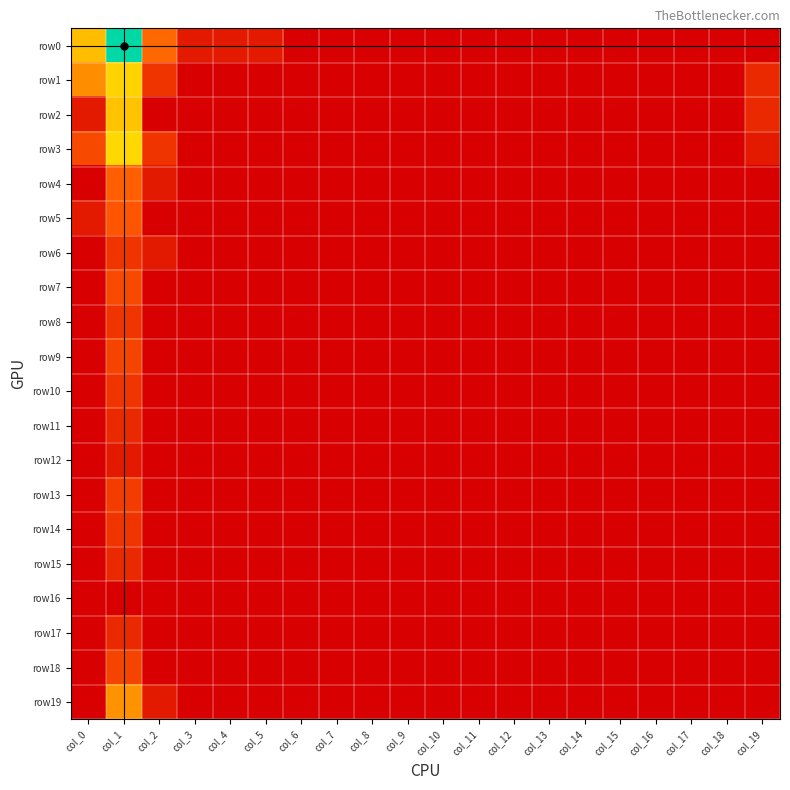

Reading right to left, list all the values displayed in this chart.

row0: col_19=0.0	col_18=0.0	col_17=0.0	col_16=0.0	col_15=0.0	col_14=0.0	col_13=0.0	col_12=0.0	col_11=0.0	col_10=0.0	col_9=0.0	col_8=0.0	col_7=0.0	col_6=0.0	col_5=0.7	col_4=0.7	col_3=0.7	col_2=2.6	col_1=7.1	col_0=4.2
row1: col_19=1.1	col_18=0.0	col_17=0.0	col_16=0.0	col_15=0.0	col_14=0.0	col_13=0.0	col_12=0.0	col_11=0.0	col_10=0.0	col_9=0.0	col_8=0.0	col_7=0.0	col_6=0.0	col_5=0.0	col_4=0.0	col_3=0.0	col_2=1.4	col_1=4.6	col_0=3.3
row2: col_19=1.1	col_18=0.0	col_17=0.0	col_16=0.0	col_15=0.0	col_14=0.0	col_13=0.0	col_12=0.0	col_11=0.0	col_10=0.0	col_9=0.0	col_8=0.0	col_7=0.0	col_6=0.0	col_5=0.0	col_4=0.0	col_3=0.0	col_2=0.0	col_1=4.3	col_0=0.7
row3: col_19=0.7	col_18=0.0	col_17=0.0	col_16=0.0	col_15=0.0	col_14=0.0	col_13=0.0	col_12=0.0	col_11=0.0	col_10=0.0	col_9=0.0	col_8=0.0	col_7=0.0	col_6=0.0	col_5=0.0	col_4=0.0	col_3=0.0	col_2=1.4	col_1=4.7	col_0=1.9
row4: col_19=0.0	col_18=0.0	col_17=0.0	col_16=0.0	col_15=0.0	col_14=0.0	col_13=0.0	col_12=0.0	col_11=0.0	col_10=0.0	col_9=0.0	col_8=0.0	col_7=0.0	col_6=0.0	col_5=0.0	col_4=0.0	col_3=0.0	col_2=0.7	col_1=2.5	col_0=0.0
row5: col_19=0.0	col_18=0.0	col_17=0.0	col_16=0.0	col_15=0.0	col_14=0.0	col_13=0.0	col_12=0.0	col_11=0.0	col_10=0.0	col_9=0.0	col_8=0.0	col_7=0.0	col_6=0.0	col_5=0.0	col_4=0.0	col_3=0.0	col_2=0.0	col_1=2.3	col_0=0.7
row6: col_19=0.0	col_18=0.0	col_17=0.0	col_16=0.0	col_15=0.0	col_14=0.0	col_13=0.0	col_12=0.0	col_11=0.0	col_10=0.0	col_9=0.0	col_8=0.0	col_7=0.0	col_6=0.0	col_5=0.0	col_4=0.0	col_3=0.0	col_2=0.7	col_1=1.4	col_0=0.0
row7: col_19=0.0	col_18=0.0	col_17=0.0	col_16=0.0	col_15=0.0	col_14=0.0	col_13=0.0	col_12=0.0	col_11=0.0	col_10=0.0	col_9=0.0	col_8=0.0	col_7=0.0	col_6=0.0	col_5=0.0	col_4=0.0	col_3=0.0	col_2=0.0	col_1=1.9	col_0=0.0
row8: col_19=0.0	col_18=0.0	col_17=0.0	col_16=0.0	col_15=0.0	col_14=0.0	col_13=0.0	col_12=0.0	col_11=0.0	col_10=0.0	col_9=0.0	col_8=0.0	col_7=0.0	col_6=0.0	col_5=0.0	col_4=0.0	col_3=0.0	col_2=0.0	col_1=1.4	col_0=0.0
row9: col_19=0.0	col_18=0.0	col_17=0.0	col_16=0.0	col_15=0.0	col_14=0.0	col_13=0.0	col_12=0.0	col_11=0.0	col_10=0.0	col_9=0.0	col_8=0.0	col_7=0.0	col_6=0.0	col_5=0.0	col_4=0.0	col_3=0.0	col_2=0.0	col_1=1.8	col_0=0.0
row10: col_19=0.0	col_18=0.0	col_17=0.0	col_16=0.0	col_15=0.0	col_14=0.0	col_13=0.0	col_12=0.0	col_11=0.0	col_10=0.0	col_9=0.0	col_8=0.0	col_7=0.0	col_6=0.0	col_5=0.0	col_4=0.0	col_3=0.0	col_2=0.0	col_1=1.4	col_0=0.0
row11: col_19=0.0	col_18=0.0	col_17=0.0	col_16=0.0	col_15=0.0	col_14=0.0	col_13=0.0	col_12=0.0	col_11=0.0	col_10=0.0	col_9=0.0	col_8=0.0	col_7=0.0	col_6=0.0	col_5=0.0	col_4=0.0	col_3=0.0	col_2=0.0	col_1=1.1	col_0=0.0
row12: col_19=0.0	col_18=0.0	col_17=0.0	col_16=0.0	col_15=0.0	col_14=0.0	col_13=0.0	col_12=0.0	col_11=0.0	col_10=0.0	col_9=0.0	col_8=0.0	col_7=0.0	col_6=0.0	col_5=0.0	col_4=0.0	col_3=0.0	col_2=0.0	col_1=0.7	col_0=0.0
row13: col_19=0.0	col_18=0.0	col_17=0.0	col_16=0.0	col_15=0.0	col_14=0.0	col_13=0.0	col_12=0.0	col_11=0.0	col_10=0.0	col_9=0.0	col_8=0.0	col_7=0.0	col_6=0.0	col_5=0.0	col_4=0.0	col_3=0.0	col_2=0.0	col_1=1.6	col_0=0.0
row14: col_19=0.0	col_18=0.0	col_17=0.0	col_16=0.0	col_15=0.0	col_14=0.0	col_13=0.0	col_12=0.0	col_11=0.0	col_10=0.0	col_9=0.0	col_8=0.0	col_7=0.0	col_6=0.0	col_5=0.0	col_4=0.0	col_3=0.0	col_2=0.0	col_1=1.4	col_0=0.0
row15: col_19=0.0	col_18=0.0	col_17=0.0	col_16=0.0	col_15=0.0	col_14=0.0	col_13=0.0	col_12=0.0	col_11=0.0	col_10=0.0	col_9=0.0	col_8=0.0	col_7=0.0	col_6=0.0	col_5=0.0	col_4=0.0	col_3=0.0	col_2=0.0	col_1=1.1	col_0=0.0
row16: col_19=0.0	col_18=0.0	col_17=0.0	col_16=0.0	col_15=0.0	col_14=0.0	col_13=0.0	col_12=0.0	col_11=0.0	col_10=0.0	col_9=0.0	col_8=0.0	col_7=0.0	col_6=0.0	col_5=0.0	col_4=0.0	col_3=0.0	col_2=0.0	col_1=0.0	col_0=0.0
row17: col_19=0.0	col_18=0.0	col_17=0.0	col_16=0.0	col_15=0.0	col_14=0.0	col_13=0.0	col_12=0.0	col_11=0.0	col_10=0.0	col_9=0.0	col_8=0.0	col_7=0.0	col_6=0.0	col_5=0.0	col_4=0.0	col_3=0.0	col_2=0.0	col_1=1.1	col_0=0.0
row18: col_19=0.0	col_18=0.0	col_17=0.0	col_16=0.0	col_15=0.0	col_14=0.0	col_13=0.0	col_12=0.0	col_11=0.0	col_10=0.0	col_9=0.0	col_8=0.0	col_7=0.0	col_6=0.0	col_5=0.0	col_4=0.0	col_3=0.0	col_2=0.0	col_1=1.8	col_0=0.0
row19: col_19=0.0	col_18=0.0	col_17=0.0	col_16=0.0	col_15=0.0	col_14=0.0	col_13=0.0	col_12=0.0	col_11=0.0	col_10=0.0	col_9=0.0	col_8=0.0	col_7=0.0	col_6=0.0	col_5=0.0	col_4=0.0	col_3=0.0	col_2=0.7	col_1=3.4	col_0=0.0